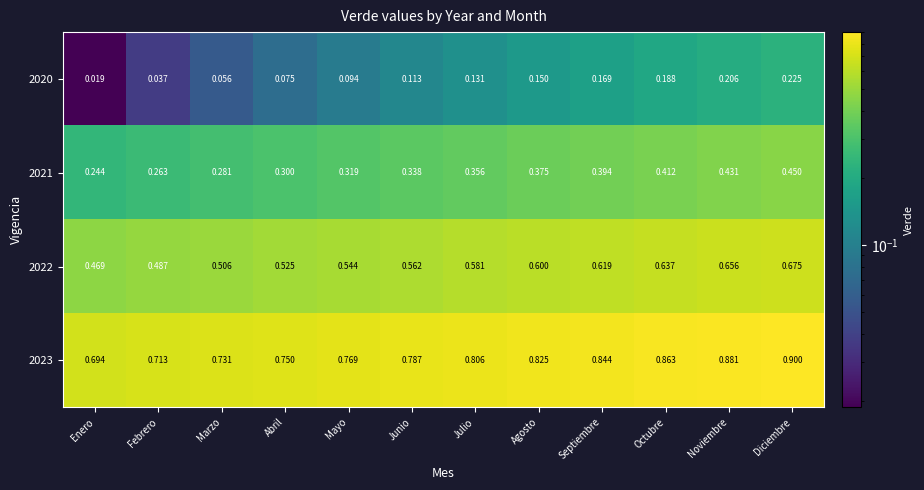

Rank the categories by 2023 value from highest to lowest.

Diciembre, Noviembre, Octubre, Septiembre, Agosto, Julio, Junio, Mayo, Abril, Marzo, Febrero, Enero